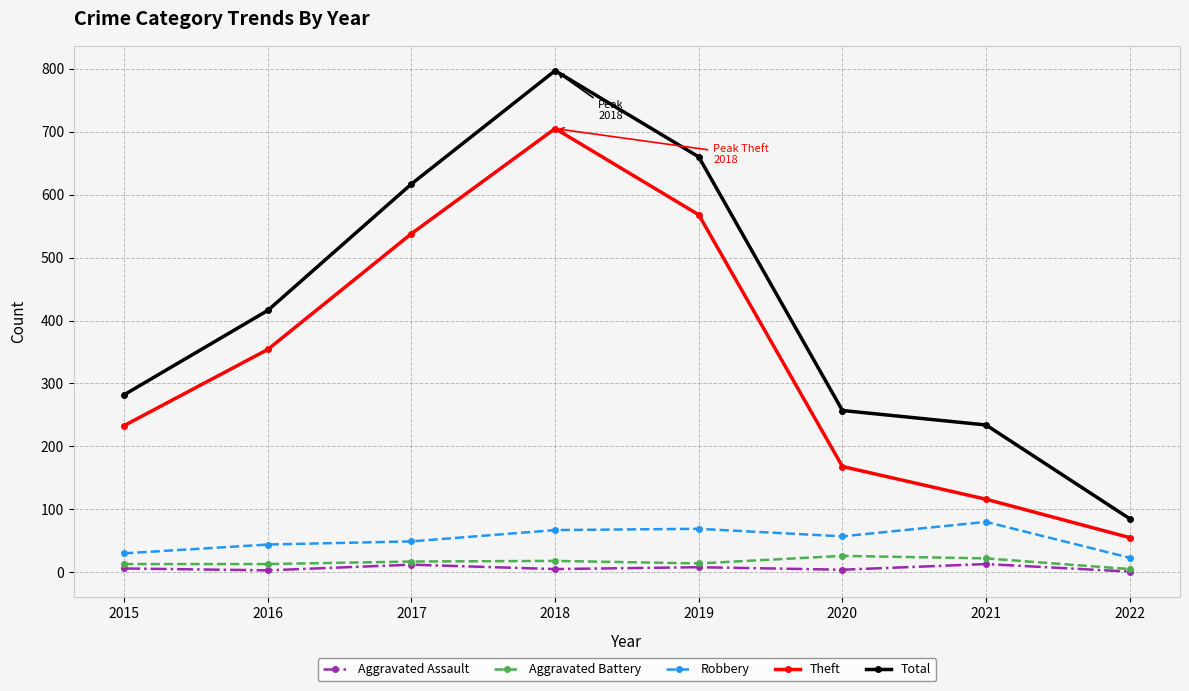

True or false: Robbery has more than 0 points higher than both neighbors.

True